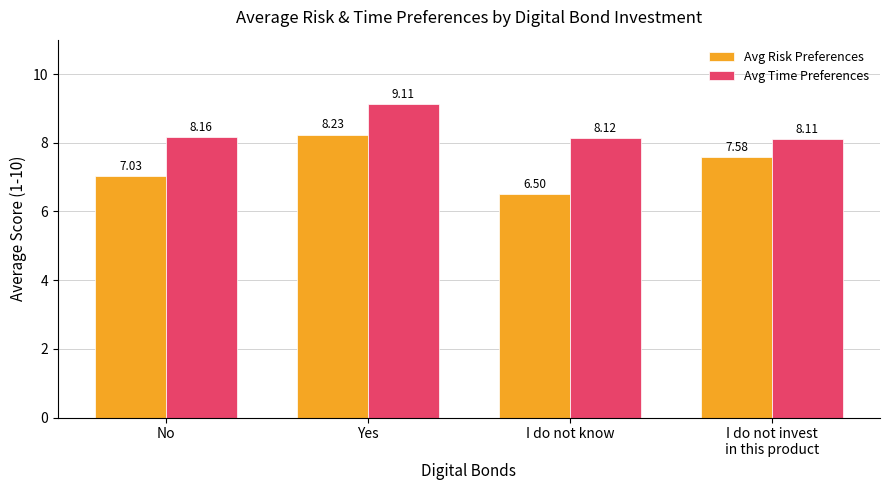

What is the sum of the Avg Time Preferences values at No and I do not invest
in this product?

16.3